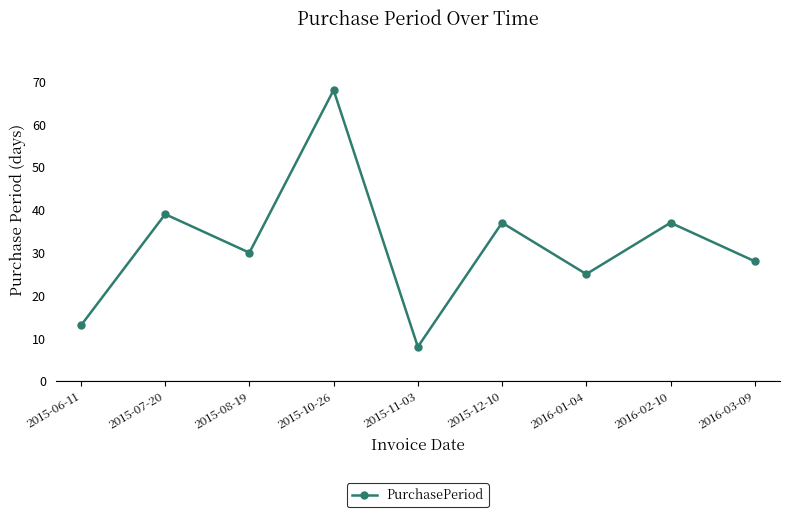

True or false: the data has more than 0 interior local peaks.

True